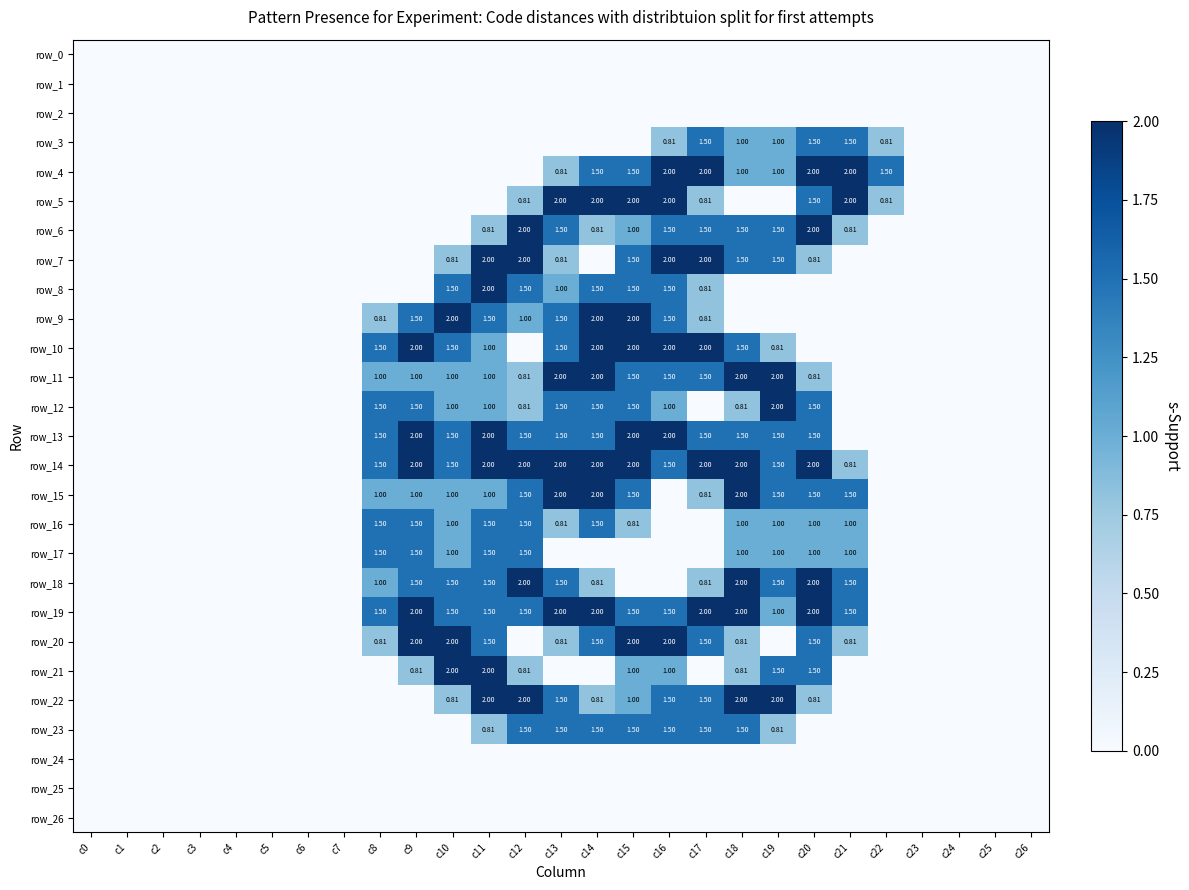

At how many categories does at least one series exceed 1?

15